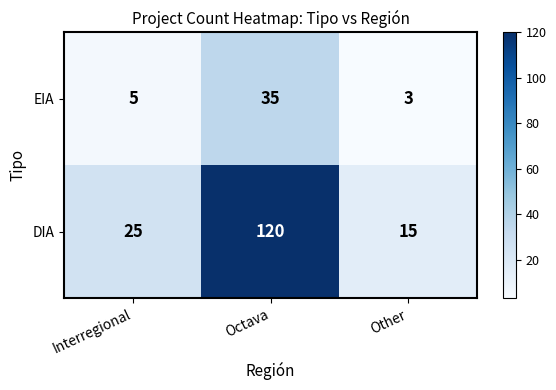

Reading left to right, extract all data points from this chart.

EIA: Interregional=5	Octava=35	Other=3
DIA: Interregional=25	Octava=120	Other=15